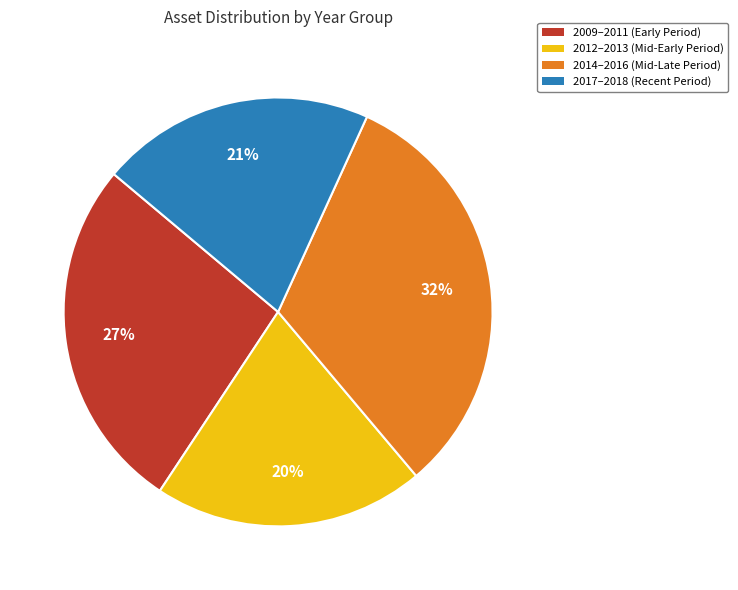

To the nearest percent, what is the average slice percentage?

25%